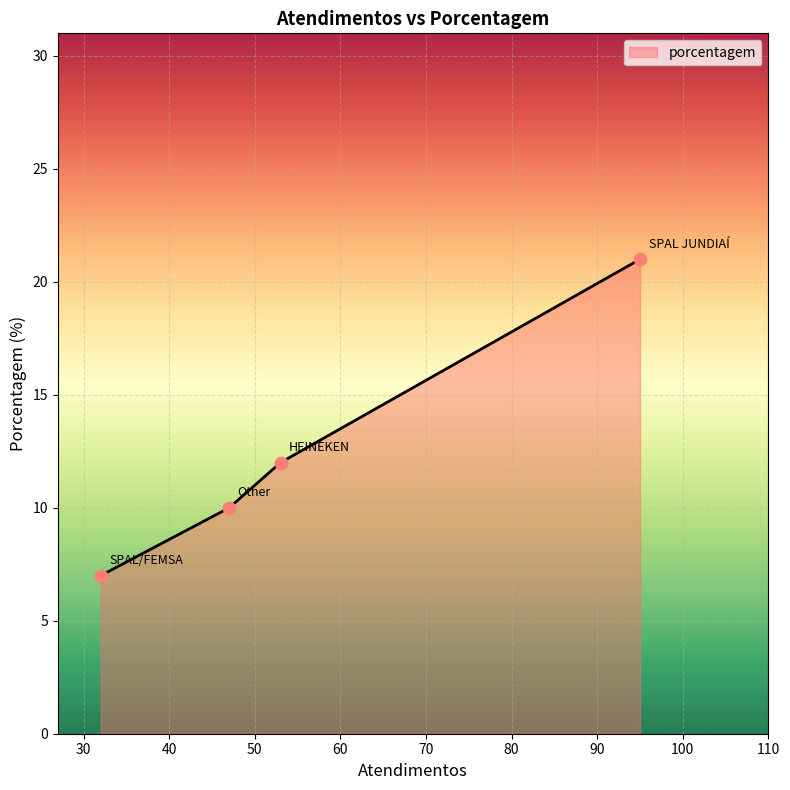

What is the maximum value shown in the chart?

21